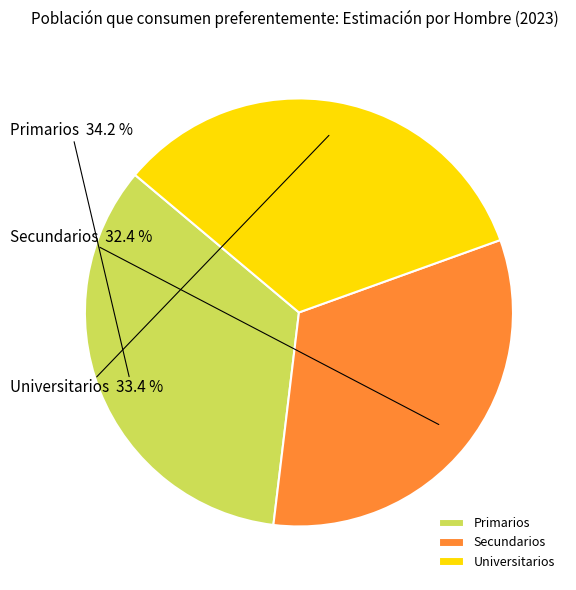

To the nearest percent, what percentage of the pie is Secundarios?

32%